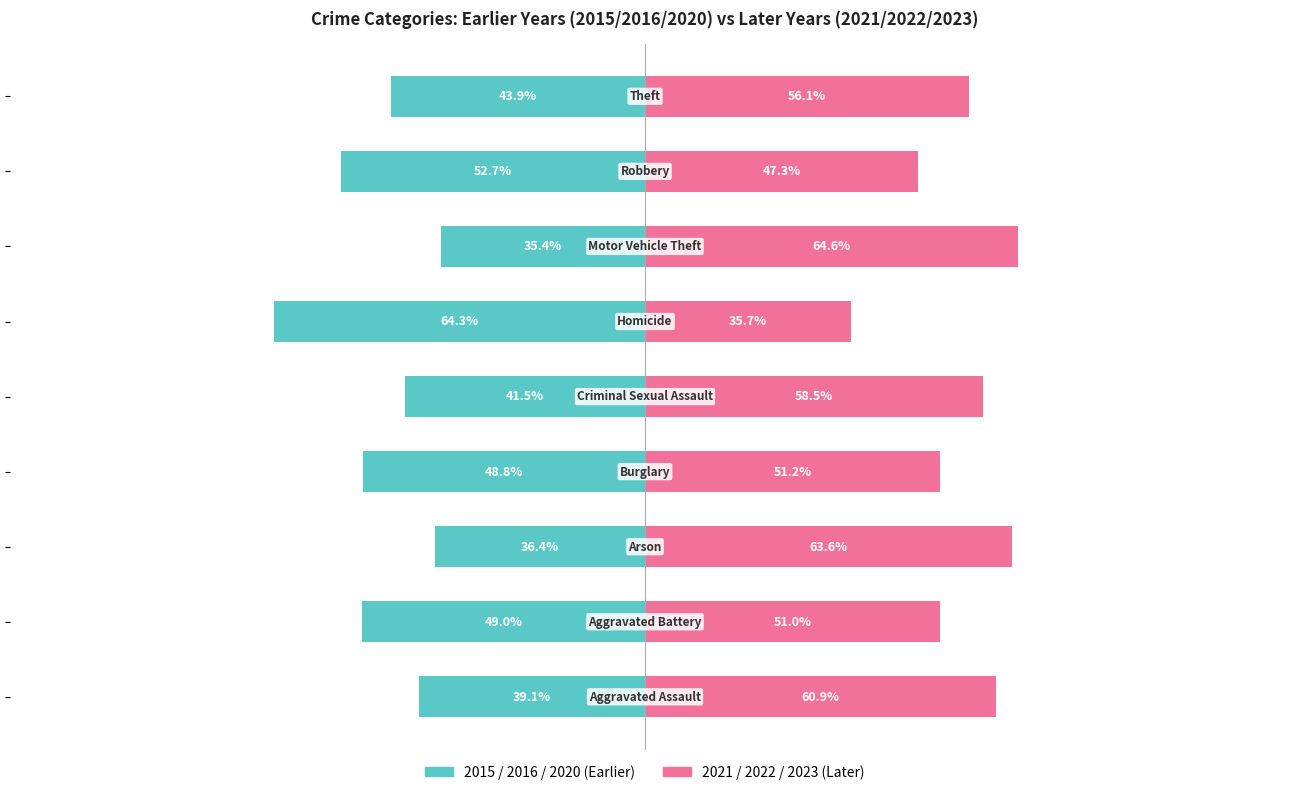

Reading left to right, transcribe all the data shown in this chart.

2015–2016–2020 (earlier): -39.1	-49.0	-36.4	-48.8	-41.5	-64.3	-35.4	-52.7	-43.9
2021–2022–2023 (later): 60.9	51.0	63.6	51.2	58.5	35.7	64.6	47.3	56.1